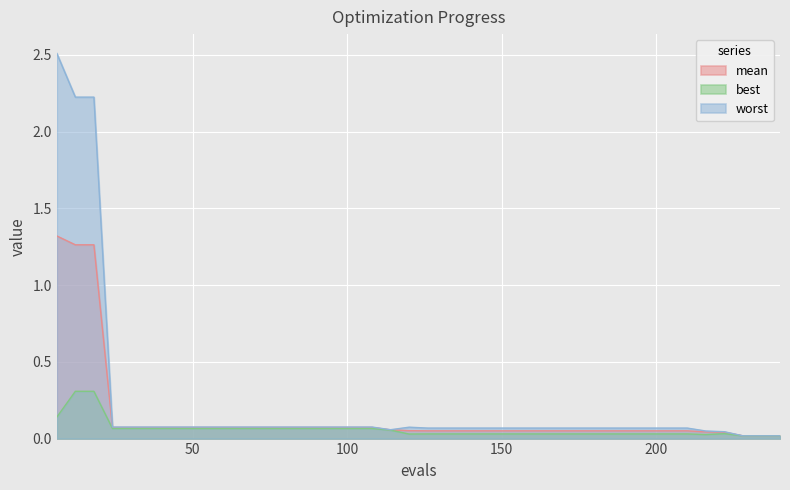

Which category has the highest value across all series?

6